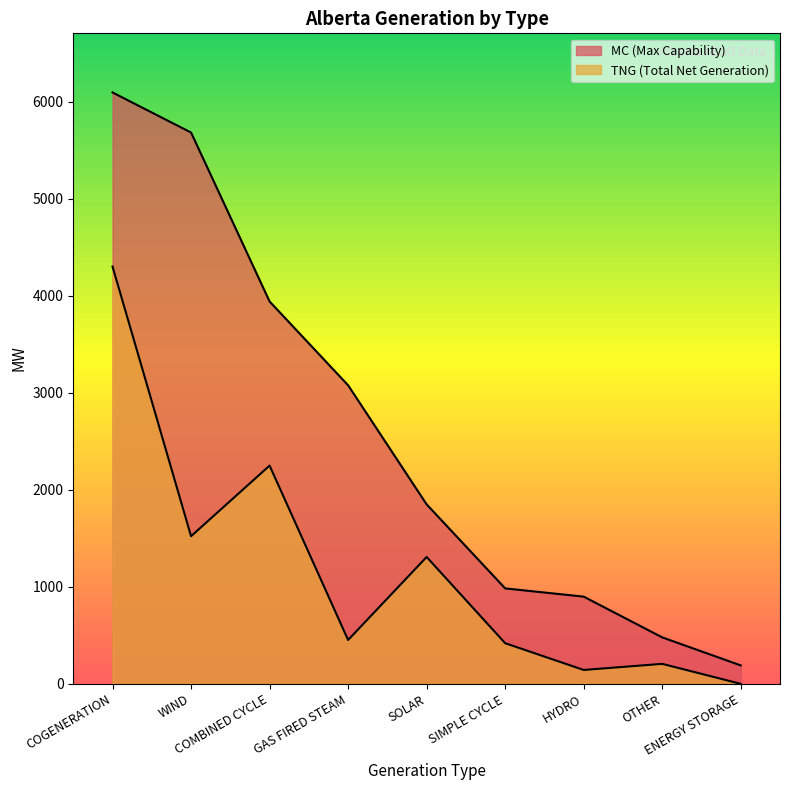

What is the difference between the second highest and second lowest values in the MC series?

5205